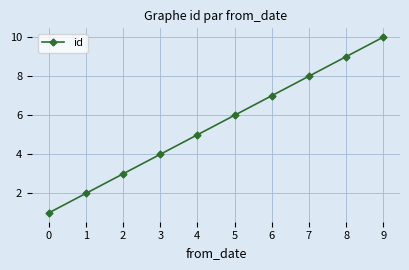

Does the chart have visible grid lines?

Yes